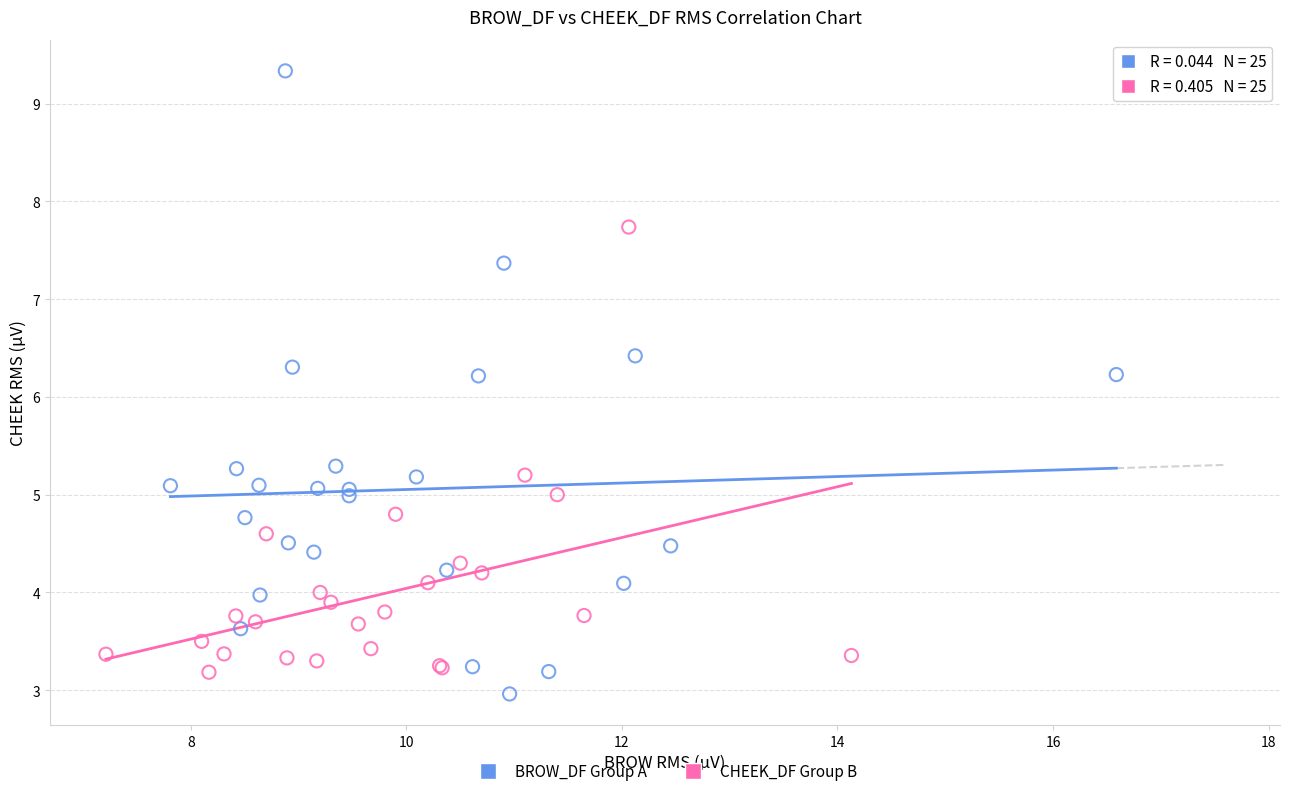

Which series has the widest spread of Y values?

BROW_DF Group A